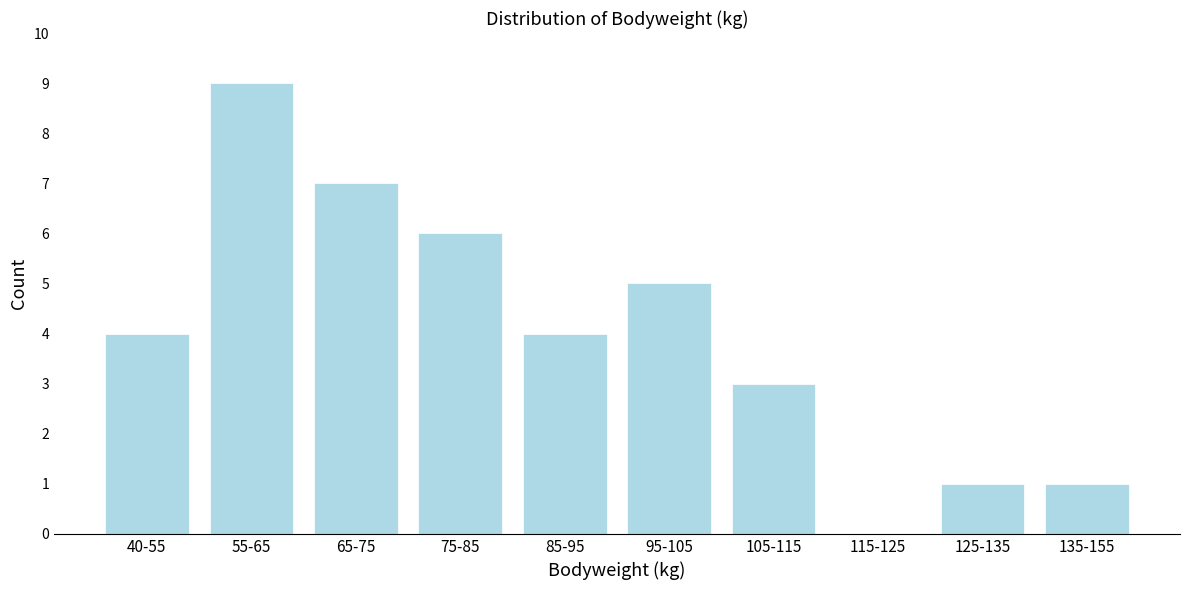

Reading right to left, list all the values displayed in this chart.

135-155=1	125-135=1	115-125=0	105-115=3	95-105=5	85-95=4	75-85=6	65-75=7	55-65=9	40-55=4